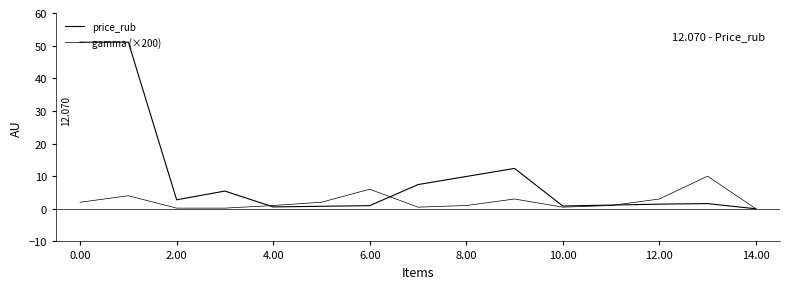

How many lines are shown in the chart?

2